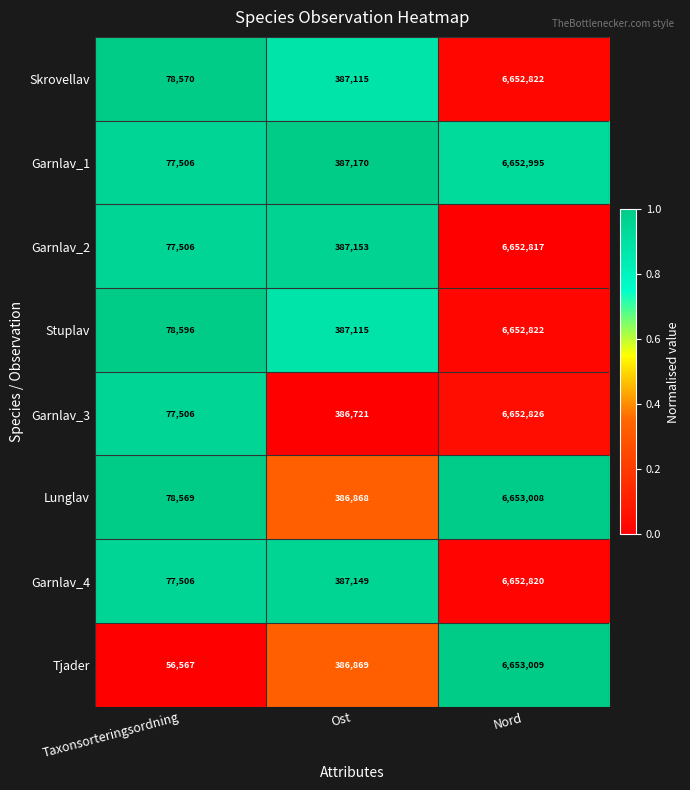

Rank the categories by Tjader value from lowest to highest.

Taxonsorteringsordning, Ost, Nord